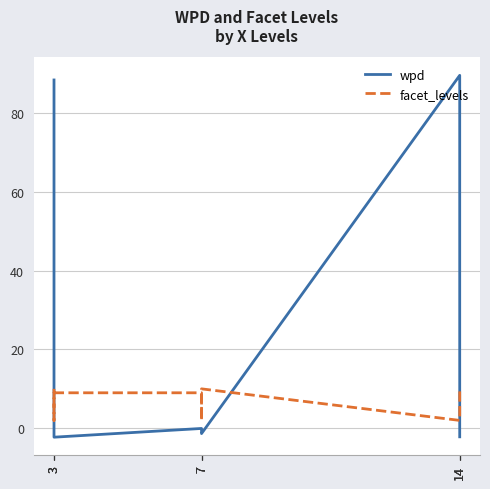

What is the sum of all wpd values?

169.2